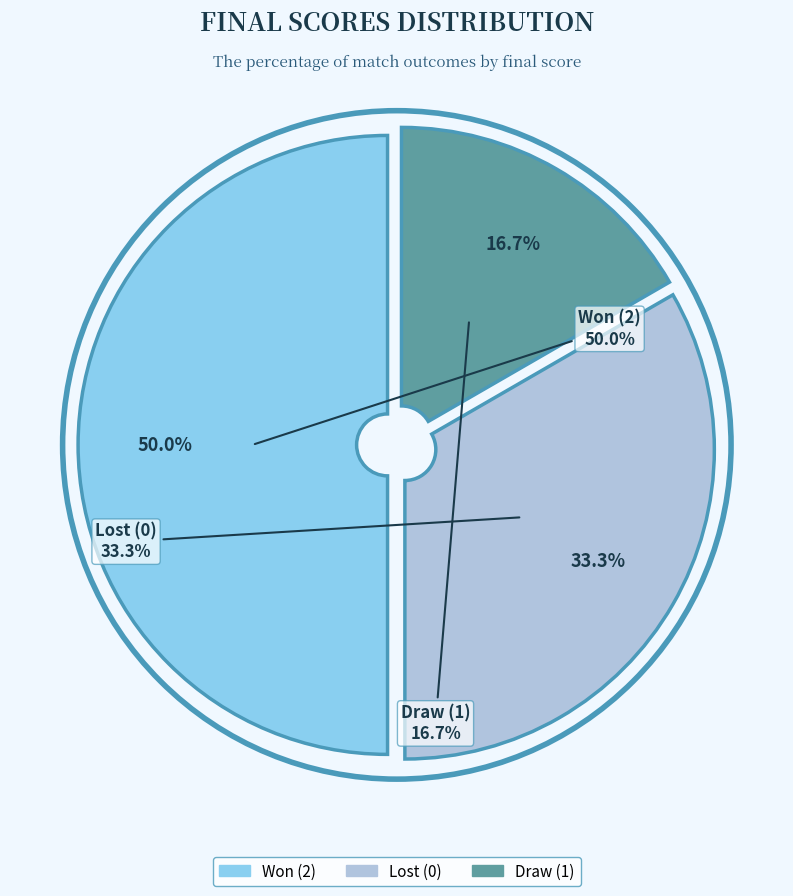

Is it true that Danilov S.(1) is 5% of the pie?

False